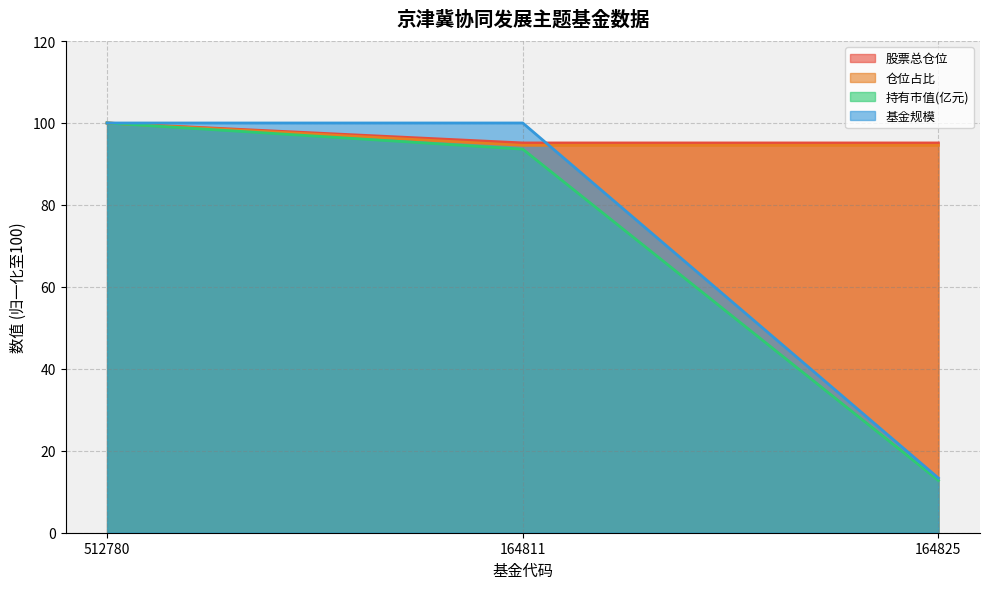

How many categories are shown in the chart?

3